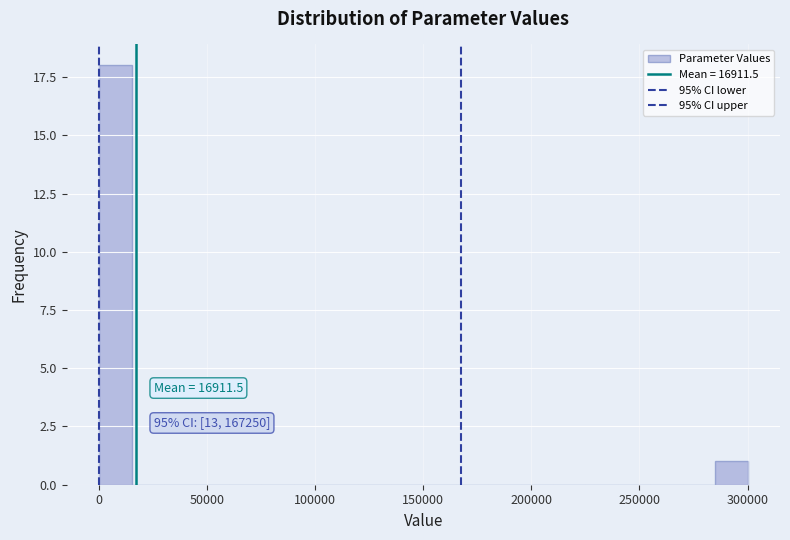

Around what value on the x-axis is the tallest bar? Give the approximate position of its centre, as read against the axis.

10000